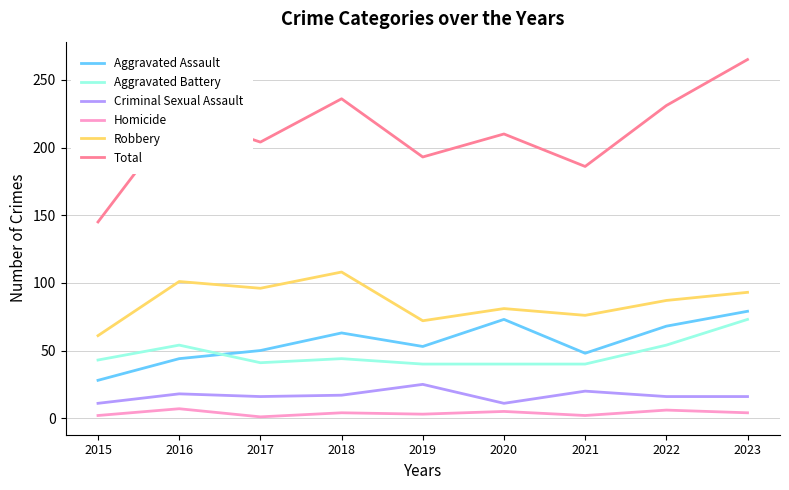

What is the difference between the maximum and minimum values in the Aggravated Battery series?

33